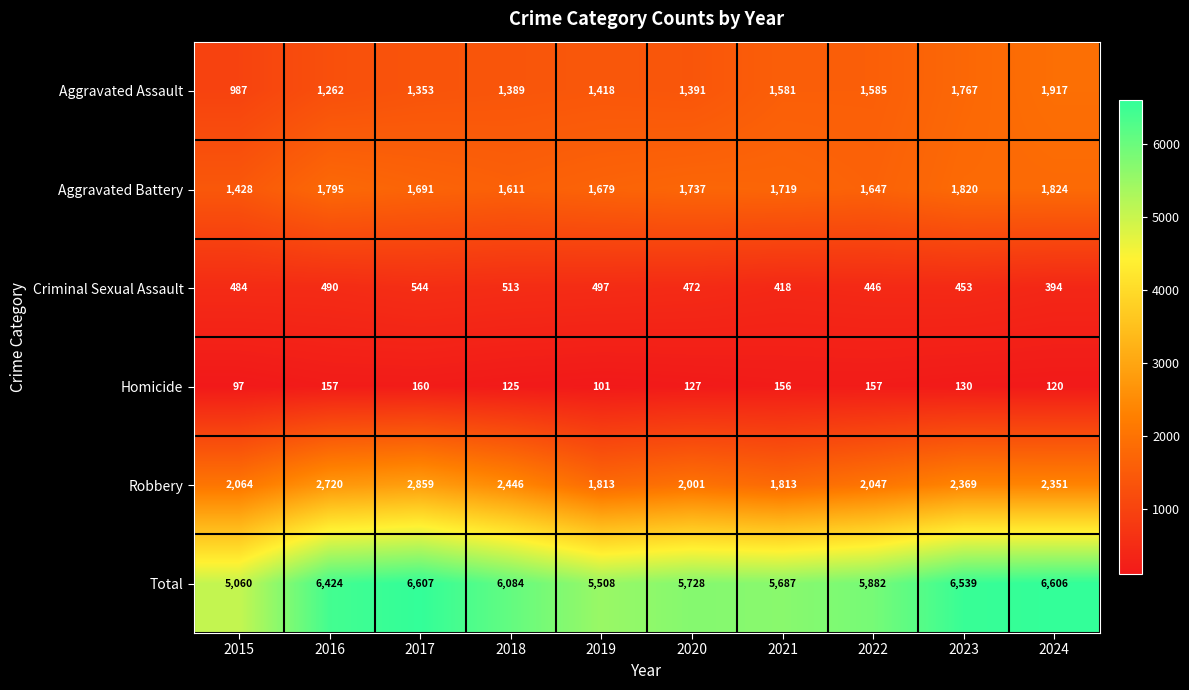

True or false: Aggravated Battery has a value of 1647 at 2022.

True